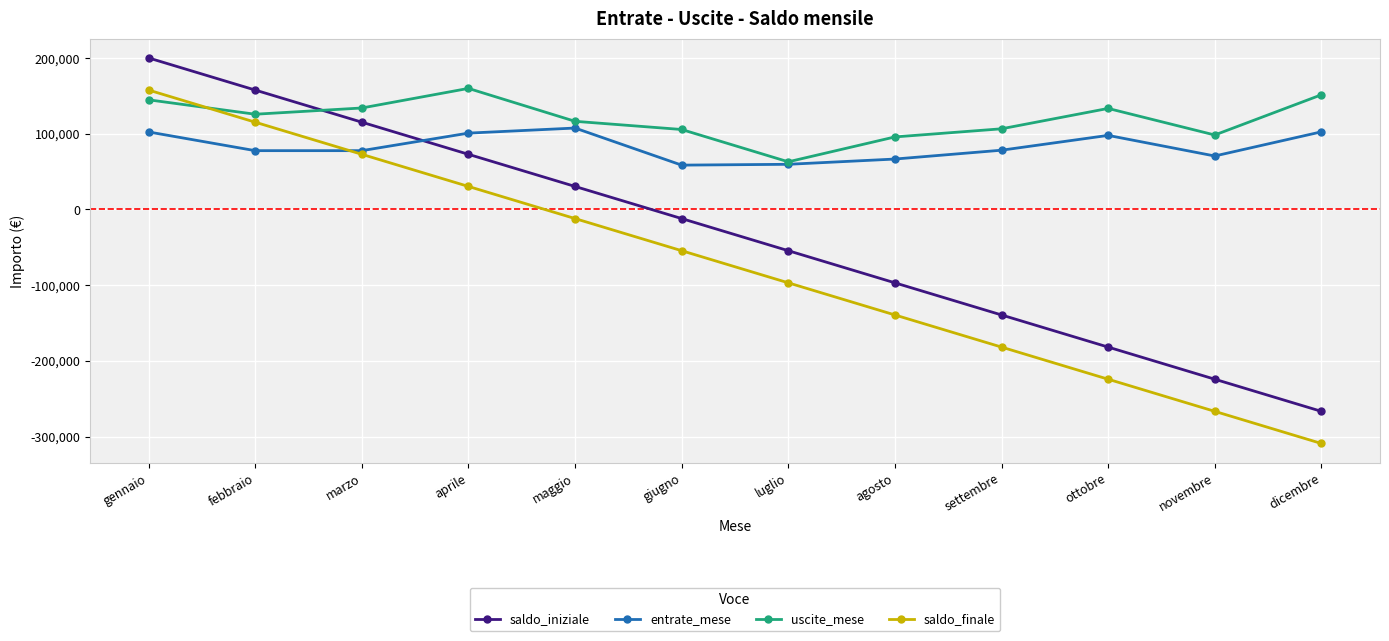

At which label does saldo_iniziale reach its peak?

gennaio